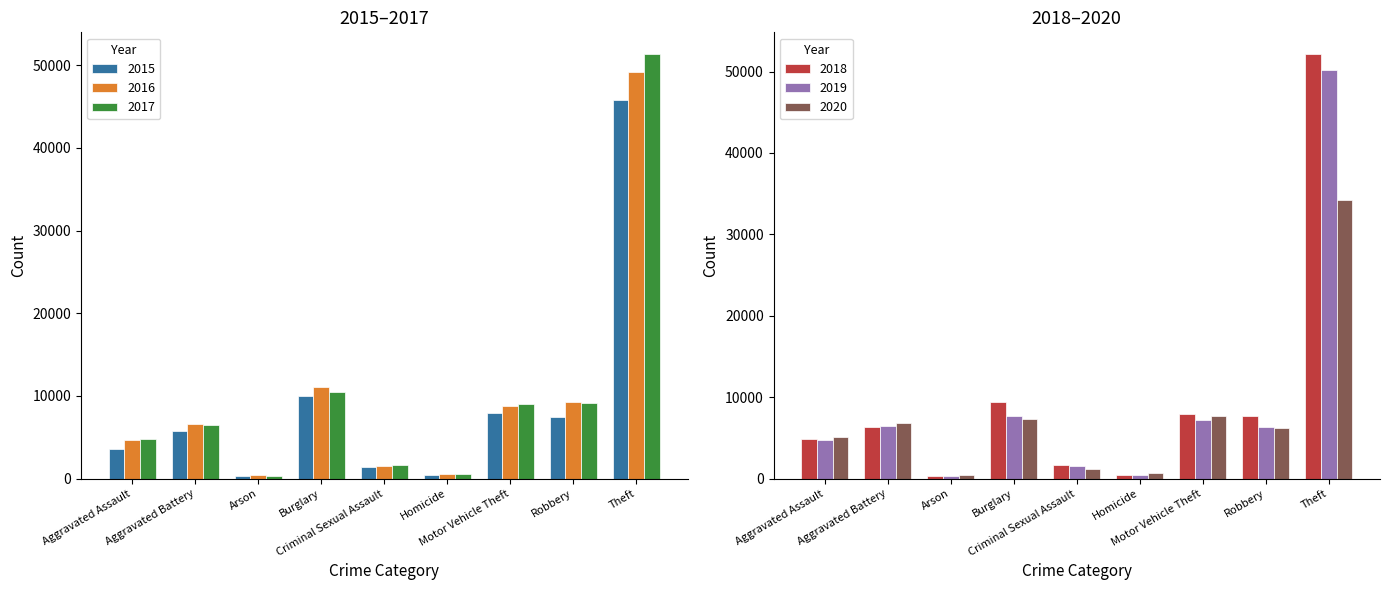

Does the chart contain any negative values?

No